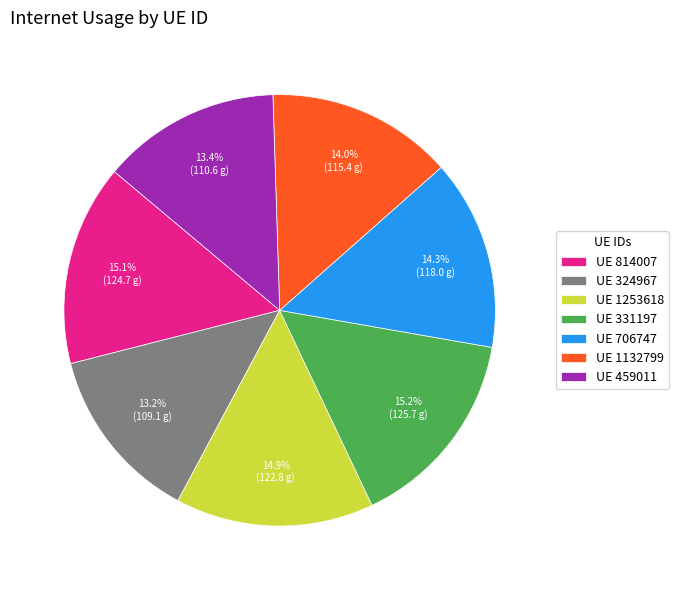

Does any single category account for the majority?

No